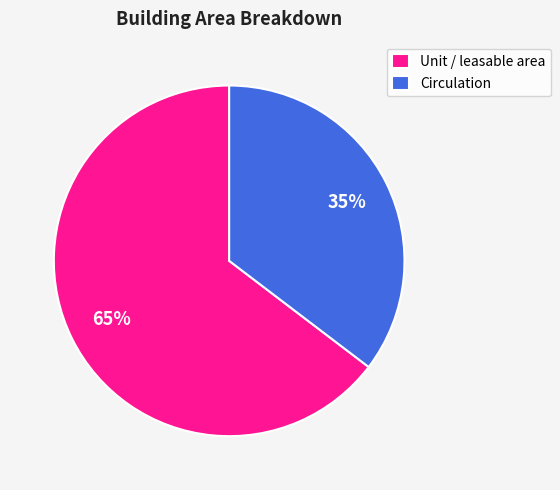

To the nearest percent, what portion does Circulation represent?

35%